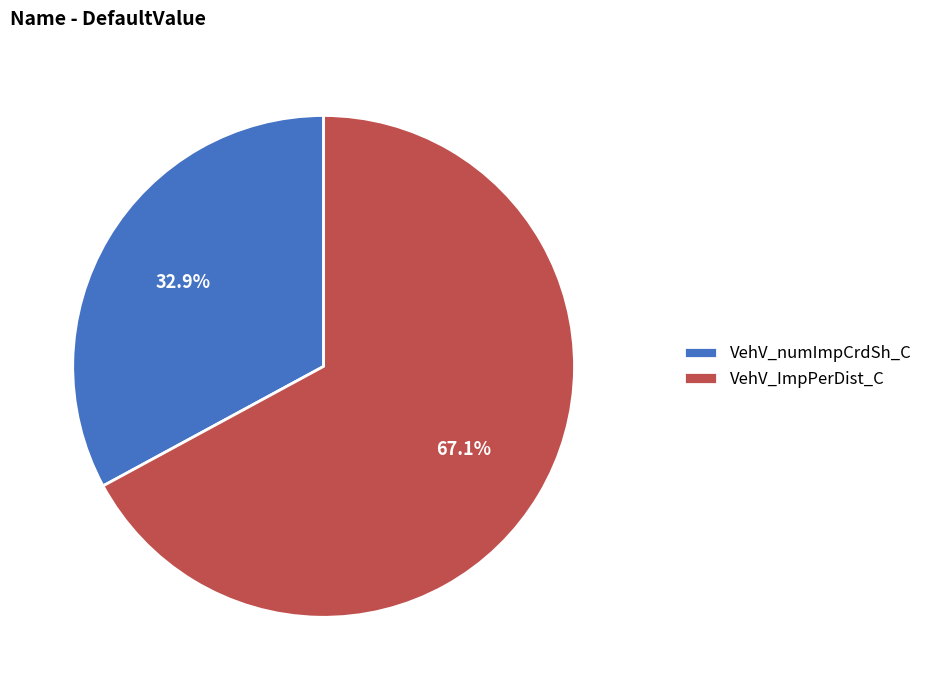

Is there any slice that represents more than half of the pie?

Yes